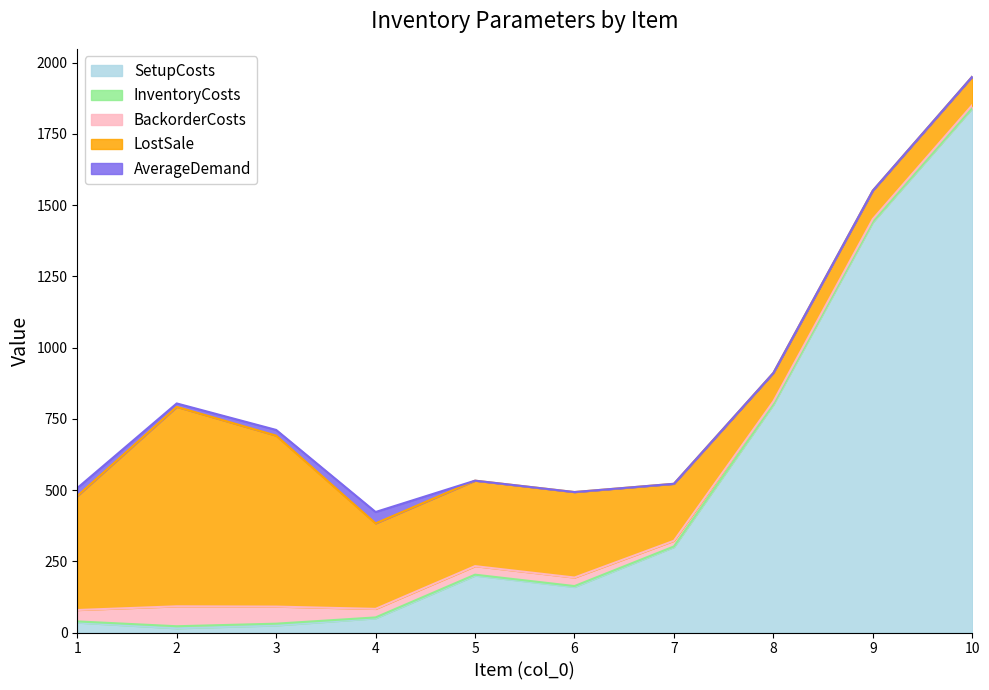

True or false: AverageDemand and BackorderCosts cross at least once.

True